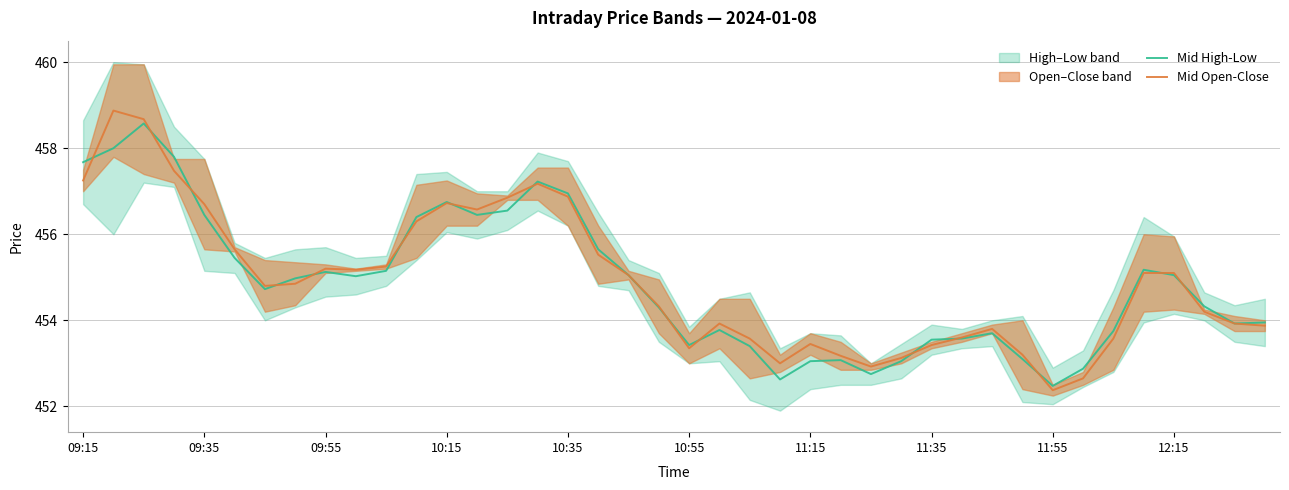

Reading left to right, transcribe all the data shown in this chart.

Mid High-Low: 457.7	458.0	458.6	457.8	456.4	455.5	454.7	455.0	455.1	455.0	455.1	456.4	456.8	456.4	456.6	457.2	456.9	455.6	455.0	454.3	453.4	453.8	453.4	452.6	453.0	453.1	452.8	453.0	453.5	453.6	453.7	453.1	452.5	452.9	453.8	455.2	455.0	454.3	453.9	453.9
Mid Open-Close: 457.2	458.9	458.7	457.5	456.7	455.6	454.8	454.9	455.2	455.2	455.2	456.3	456.7	456.6	456.9	457.2	456.9	455.5	455.0	454.3	453.4	453.9	453.6	453.0	453.4	453.2	452.9	453.1	453.4	453.6	453.8	453.2	452.4	452.6	453.6	455.1	455.1	454.2	453.9	453.9